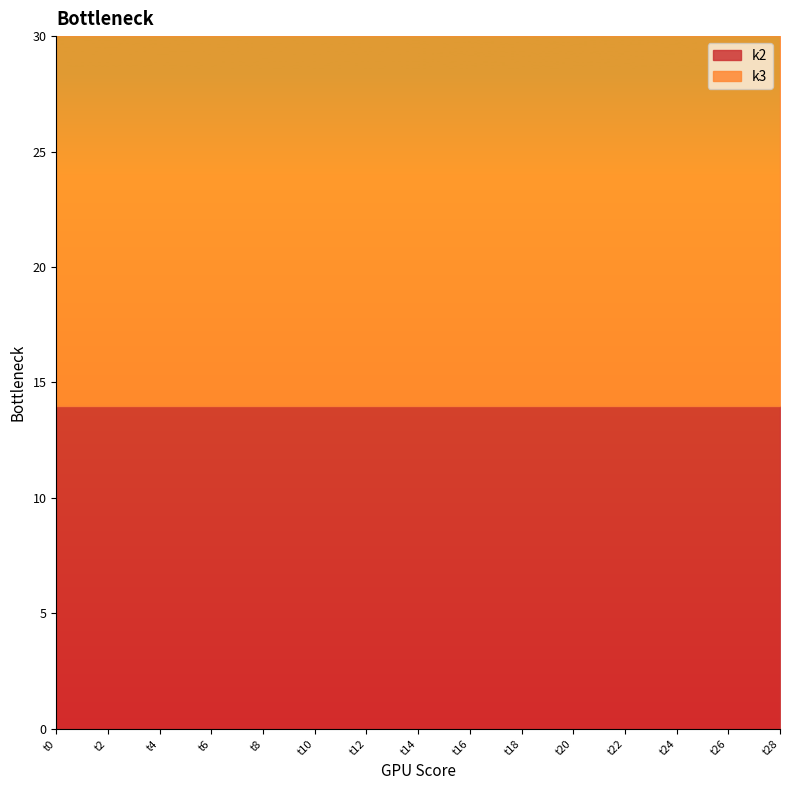

Rank the series at t4 from highest to lowest value.

k3, k2